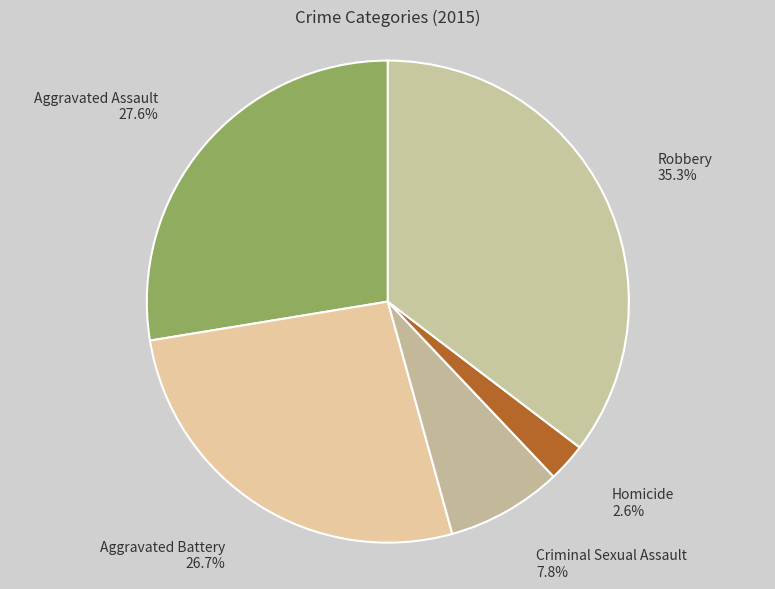

What is the ratio of the value at Robbery to the value at Aggravated Battery?

1.3